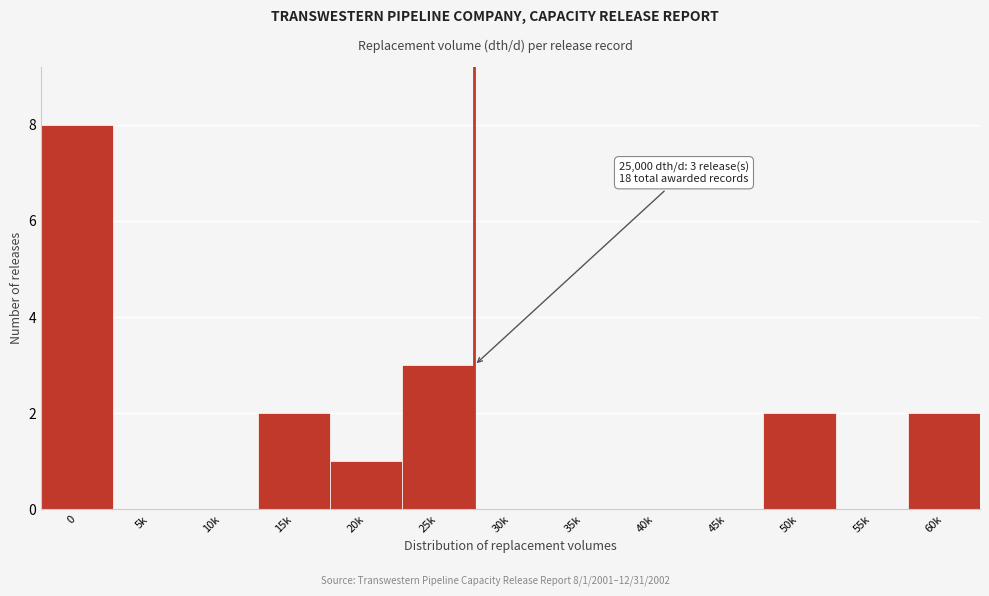

Reading left to right, list all the values displayed in this chart.

0=8	5k=0	10k=0	15k=2	20k=1	25k=3	30k=0	35k=0	40k=0	45k=0	50k=2	55k=0	60k=2